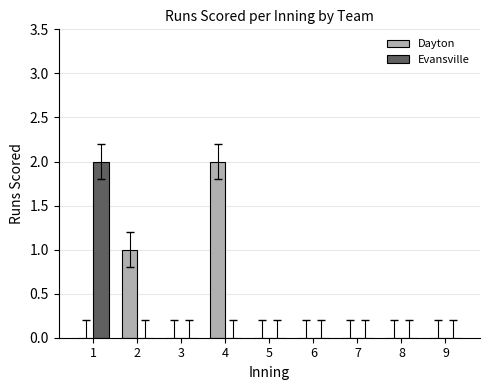

Which series has the largest total across all categories?

Dayton